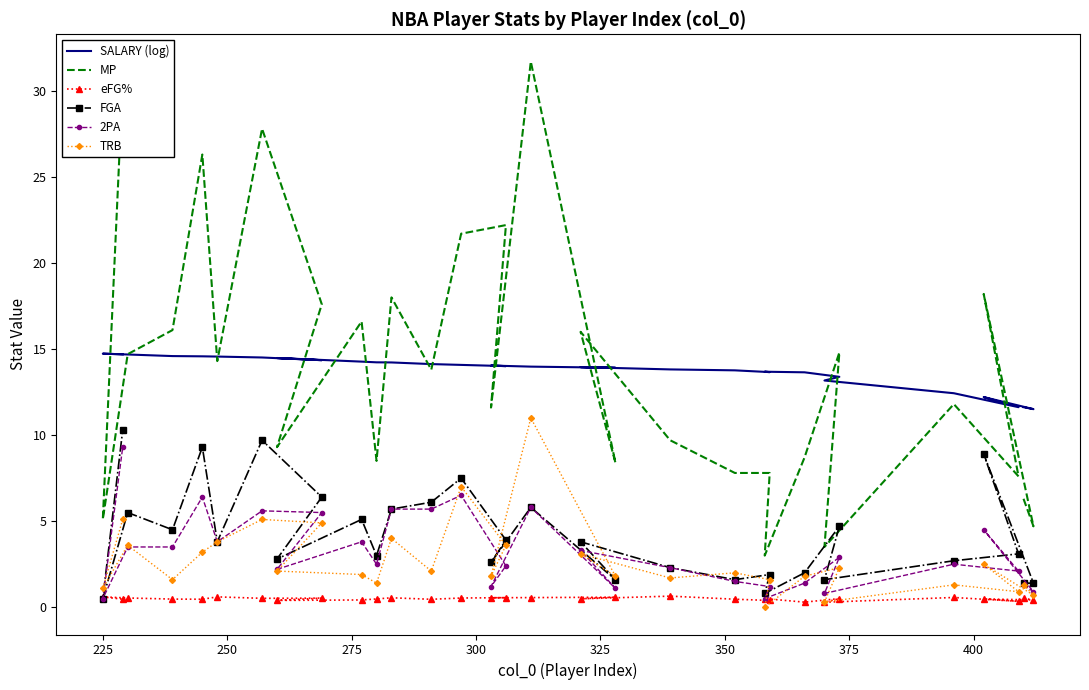

True or false: FGA has a value of 0.6 at 15.

False